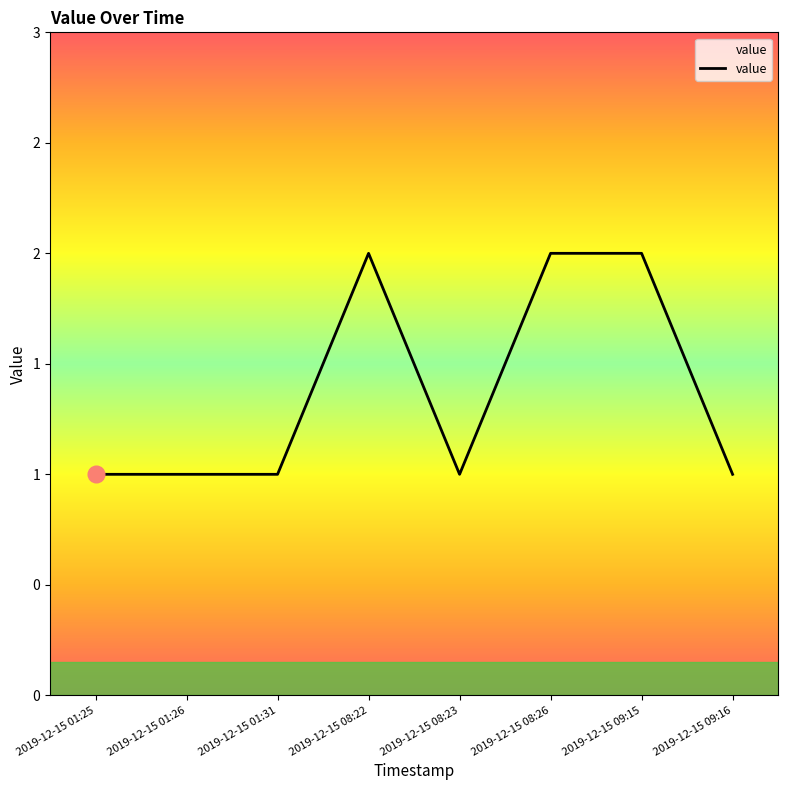

What is the approximate value at 2019-12-15 09:16?

1